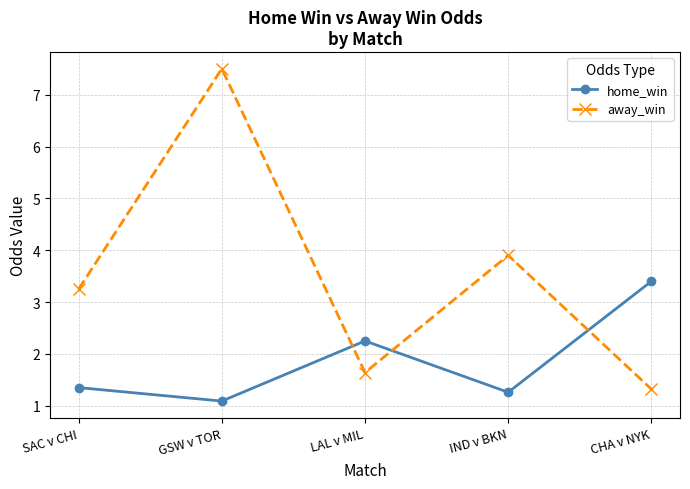

Rank the series at GSW v TOR from highest to lowest value.

away_win, home_win